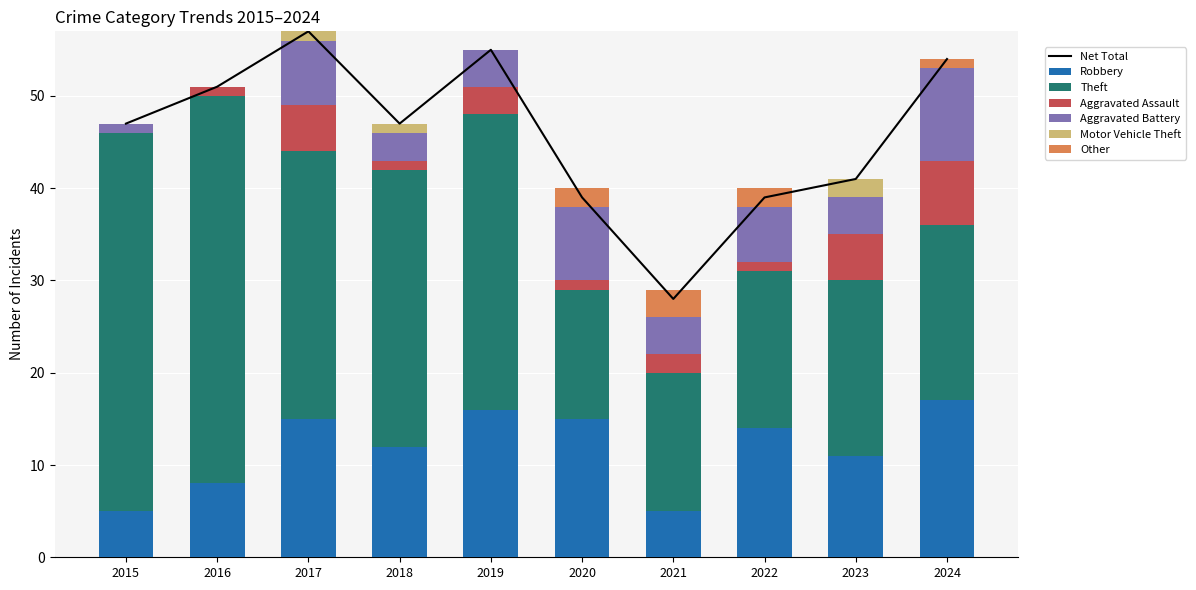

What is the difference between the maximum and minimum values in the Theft series?

28